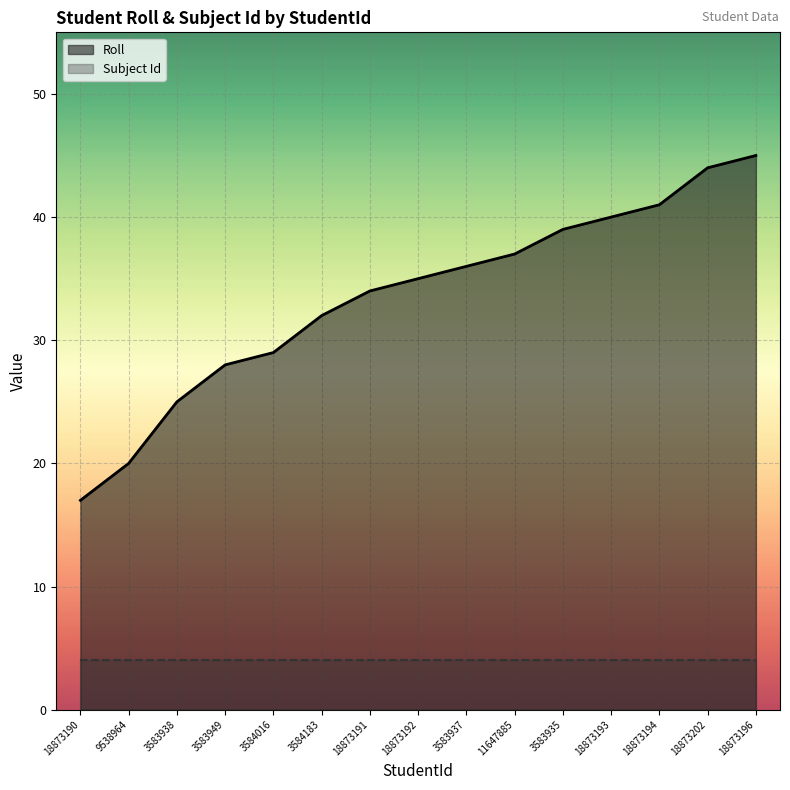

What is the average value?

33